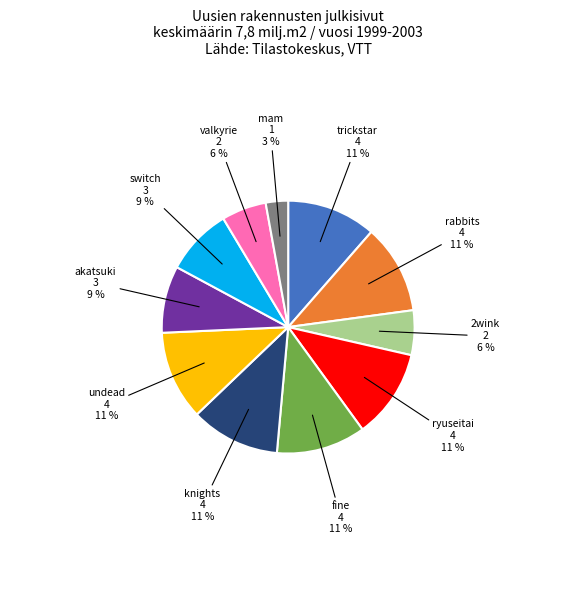

The undead slice represents 1% of the pie. True or false?

False